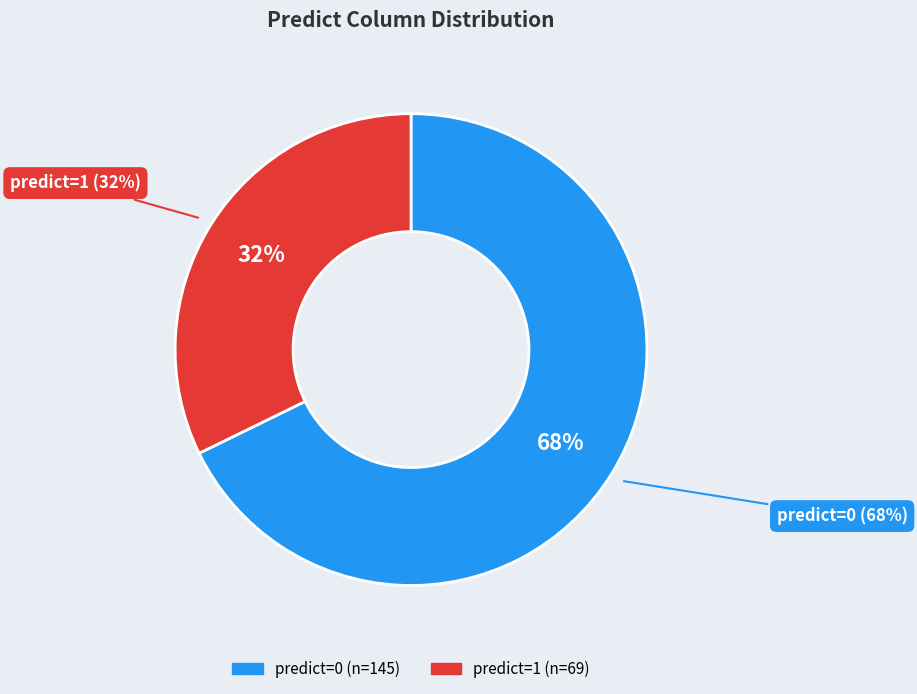

What is the smallest slice in the pie chart?

1